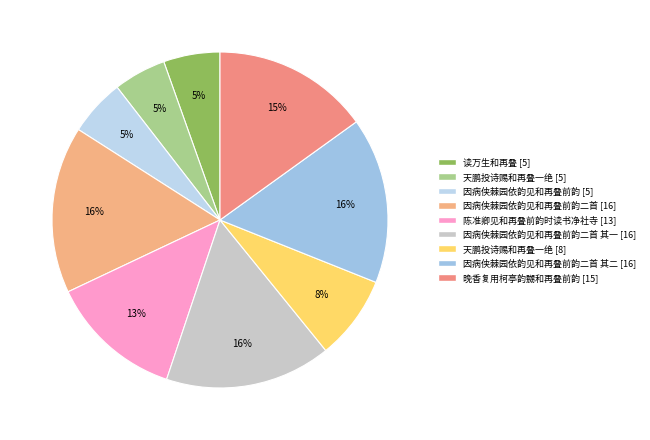

Rank the categories by value from highest to lowest.

因病侠棘园依韵见和再叠前韵二首, 因病侠棘园依韵见和再叠前韵二首 其二, 因病侠棘园依韵见和再叠前韵二首 其一, 晚香复用柯亭韵嬲和再叠前韵, 陈准卿见和再叠前韵时读书净社寺, 天鹏投诗赐和再叠一绝, 因病侠棘园依韵见和再叠前韵, 读万生和再叠, 天鹏投诗赐和再叠一绝